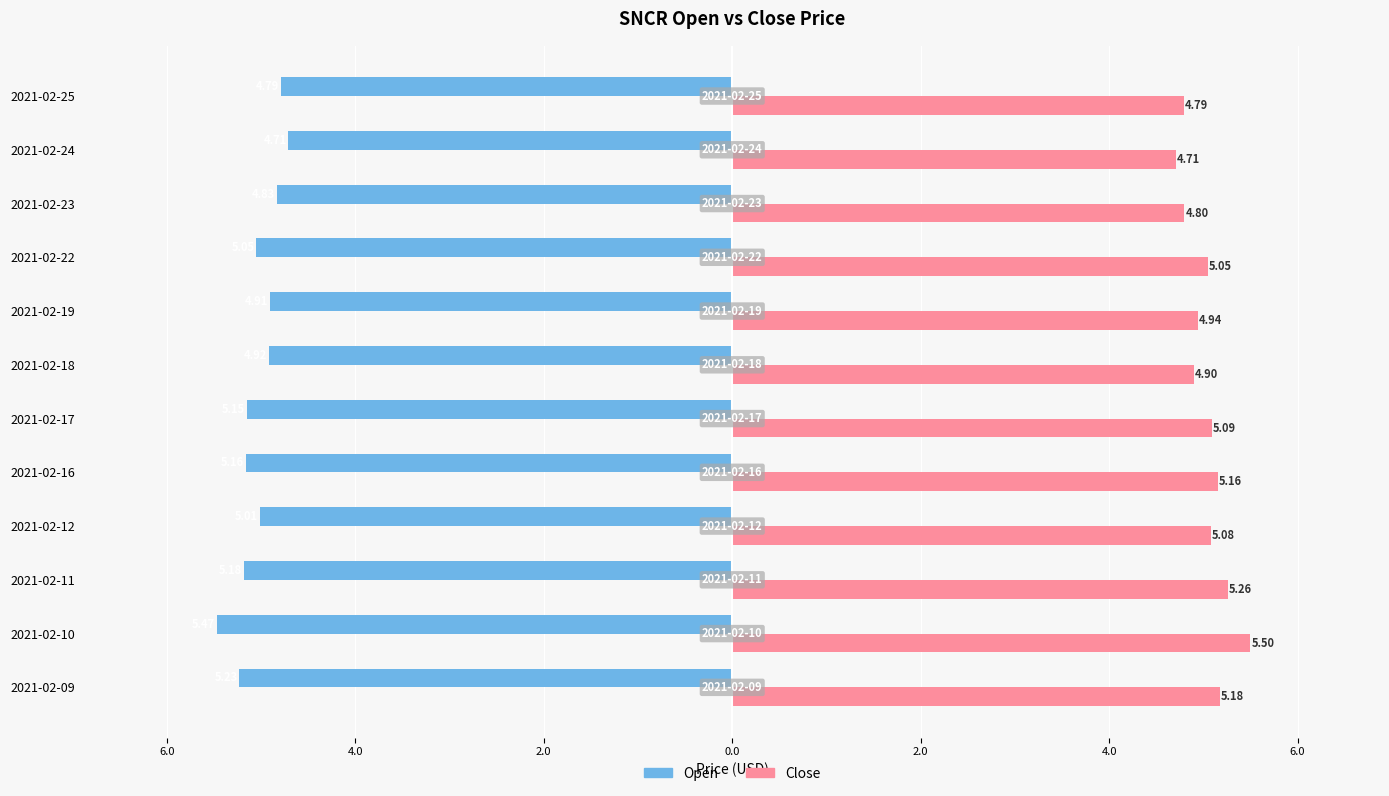

What are all the series names shown in the legend?

Open, Close